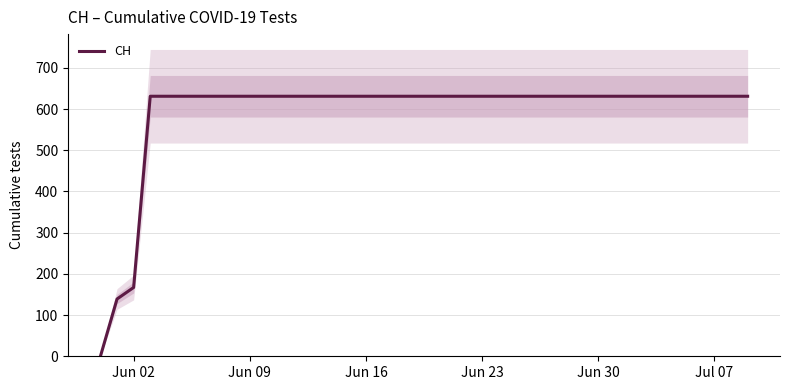

Where is CH nearest to the value 315?

Jun 02